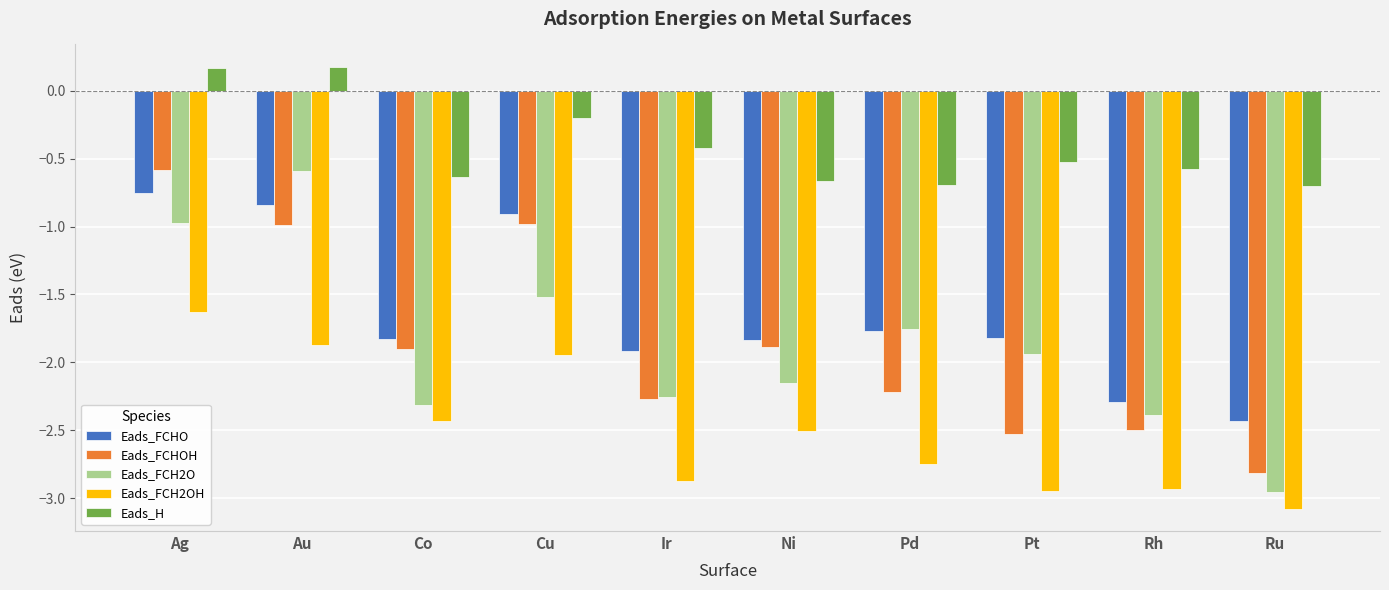

What is the label of the 2nd bar from the right?

Rh